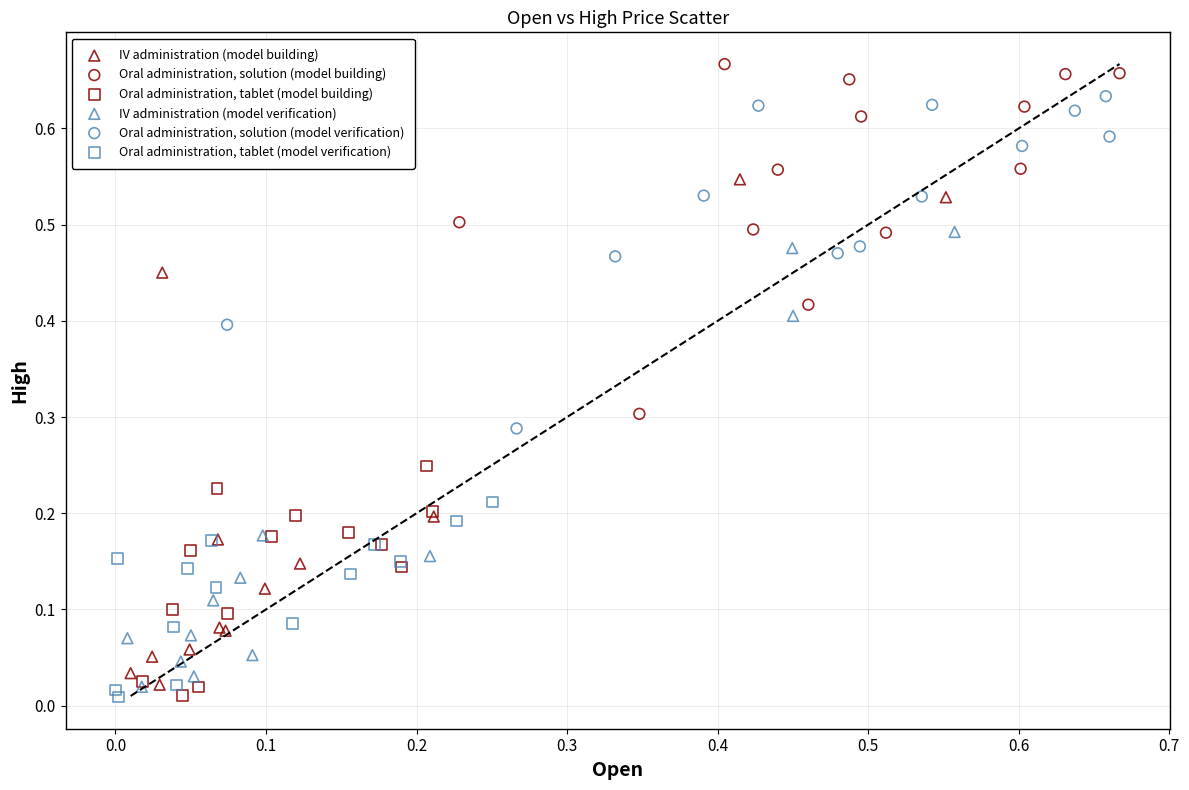

Which series reaches the maximum Y coordinate?

Oral administration, solution (model building)